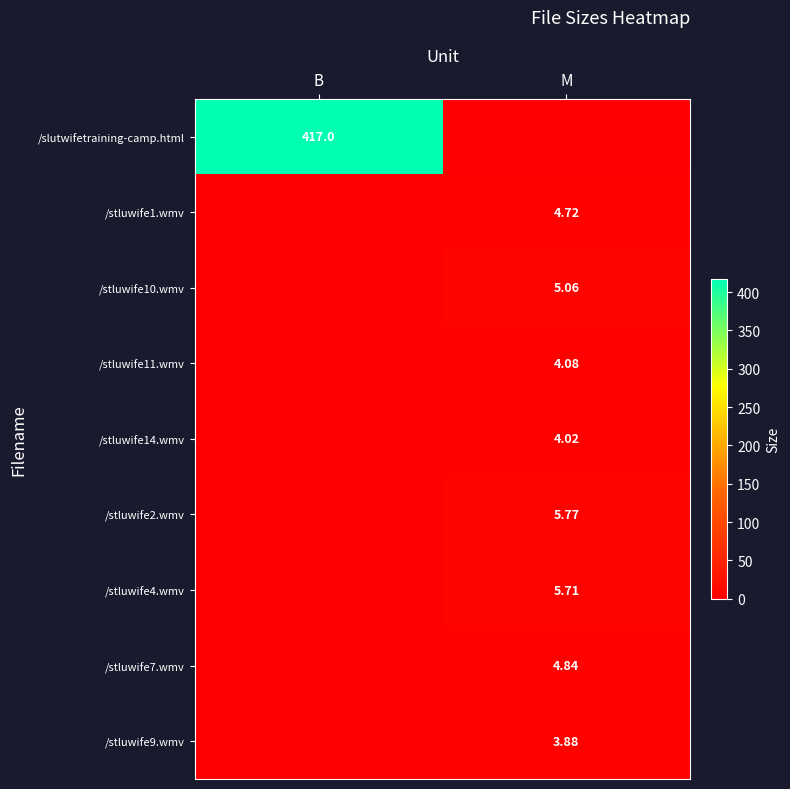

Which category has the lowest value across all series?

M